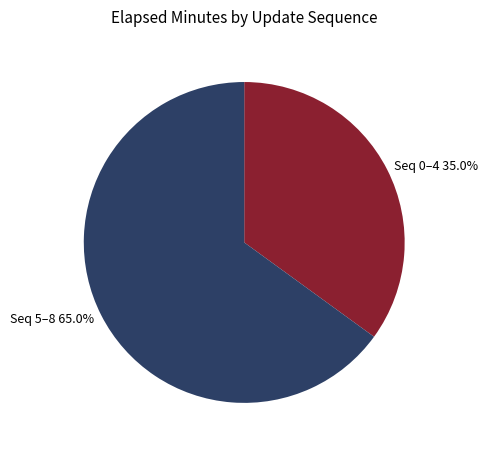

Does Seq 0–4 35.0% account for over 50% of the chart?

No